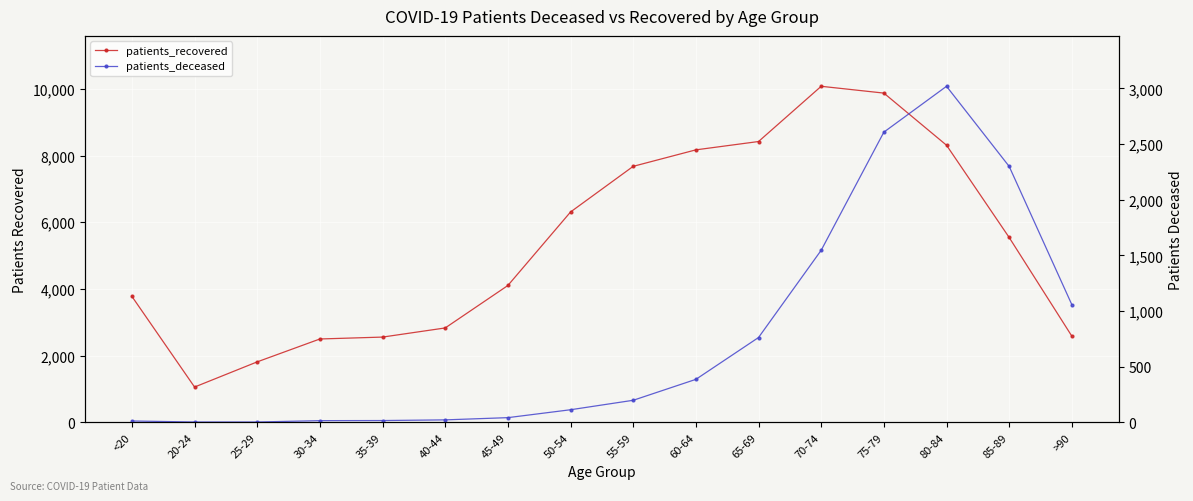

What is the sum of the patients_recovered values at 80-84 and <20?

12085